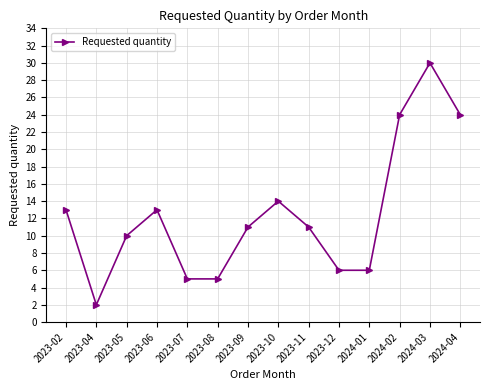

What is the value of the 3rd point from the left?

10